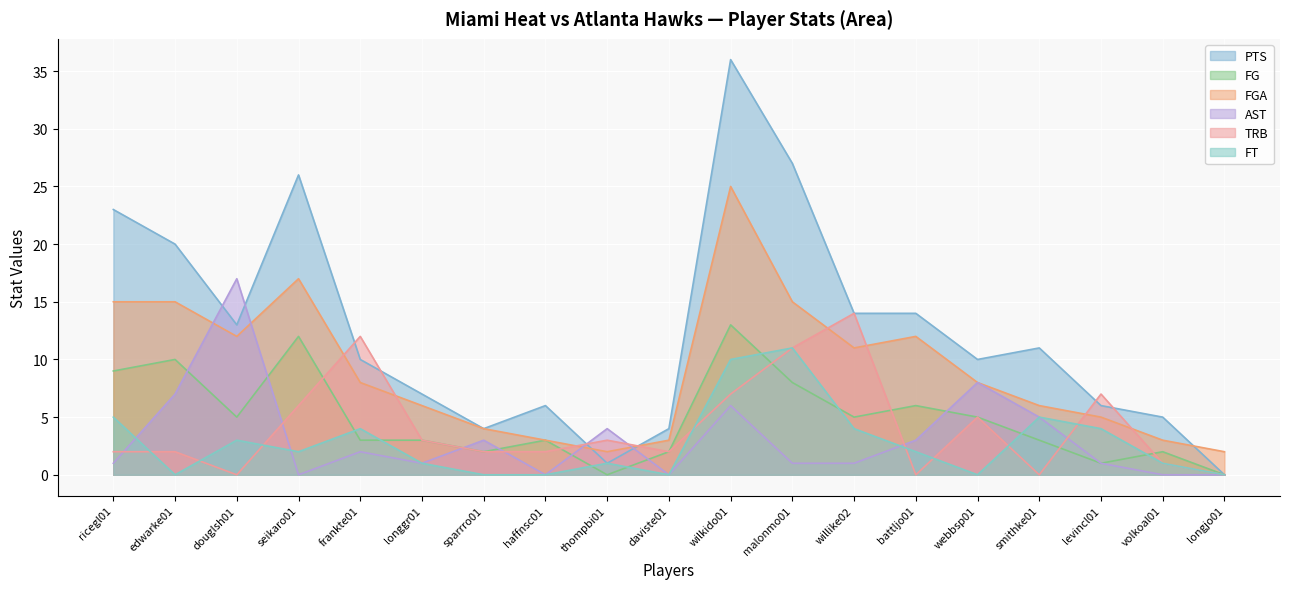

What is the difference between the maximum and second lowest values in the AST series?

17